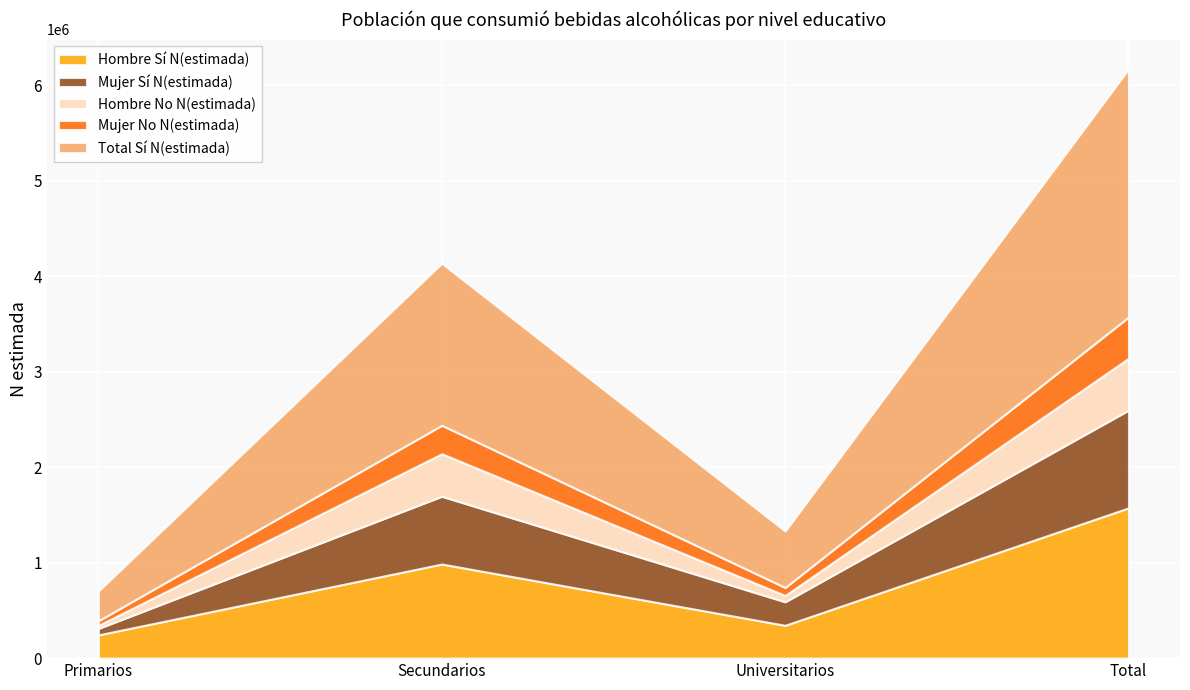

Reading left to right, transcribe all the data shown in this chart.

Hombre Sí N(estimada): 243957	985825	344253	1574035
Mujer Sí N(estimada): 67333	709850	246303	1023486
Hombre No N(estimada): 31838	445285	65787	542910
Mujer No N(estimada): 49320	298573	84416	432309
Total Sí N(estimada): 311290	1695675	590556	2597521